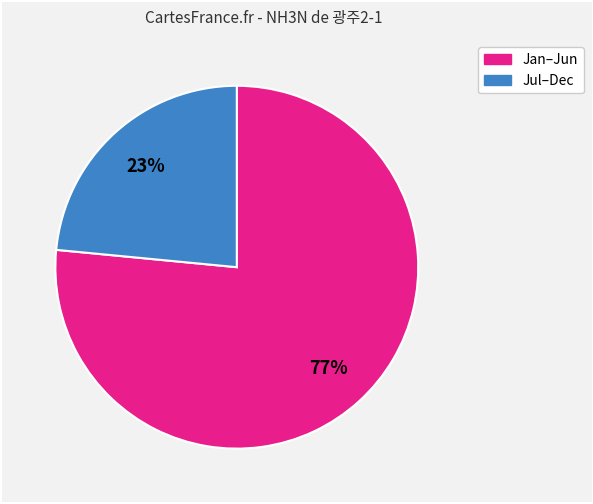

Is there a majority slice in this chart?

Yes